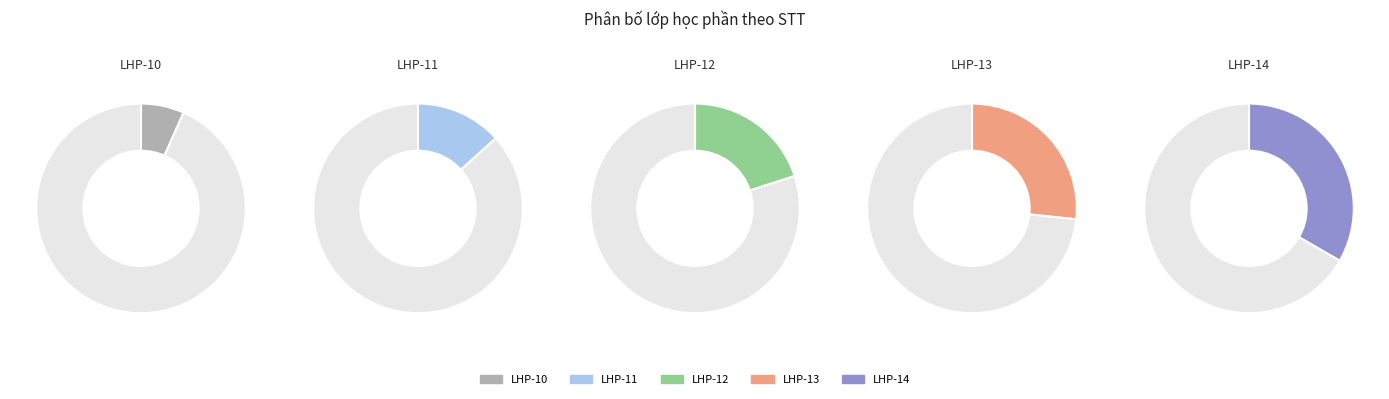

The LHP-13 slice represents 20% of the pie. True or false?

False